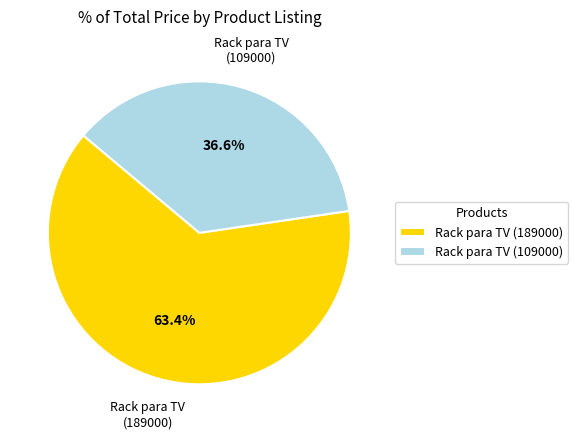

Rank the categories by value from highest to lowest.

Rack para TV (189000), Rack para TV (109000)